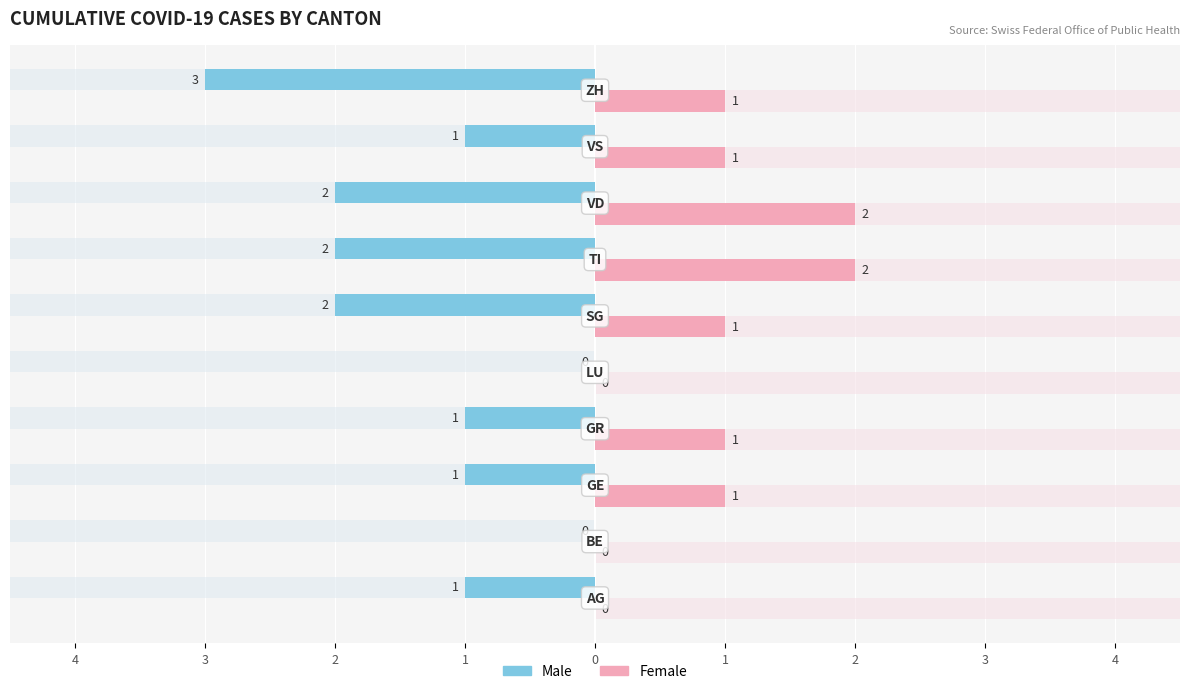

What is the difference between the Female values at 2 and 4?

1